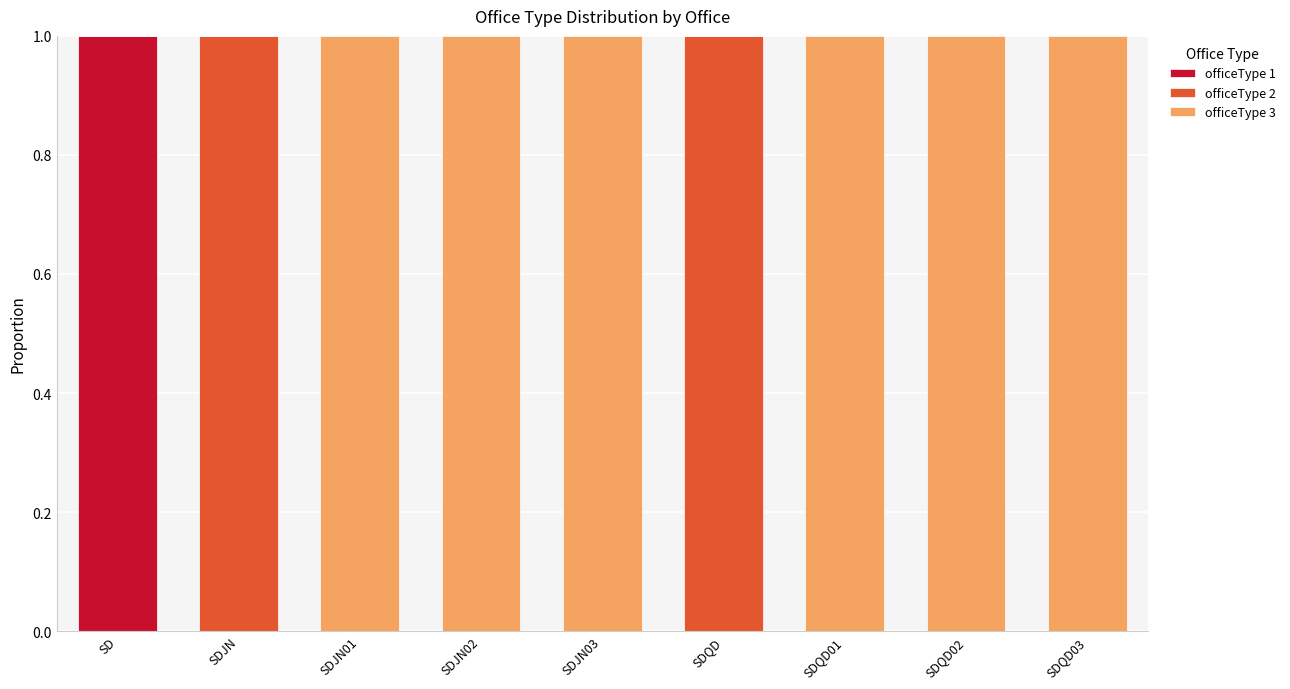

Reading left to right, transcribe the values for officeType 1.

SD=1	SDJN=0	SDJN01=0	SDJN02=0	SDJN03=0	SDQD=0	SDQD01=0	SDQD02=0	SDQD03=0